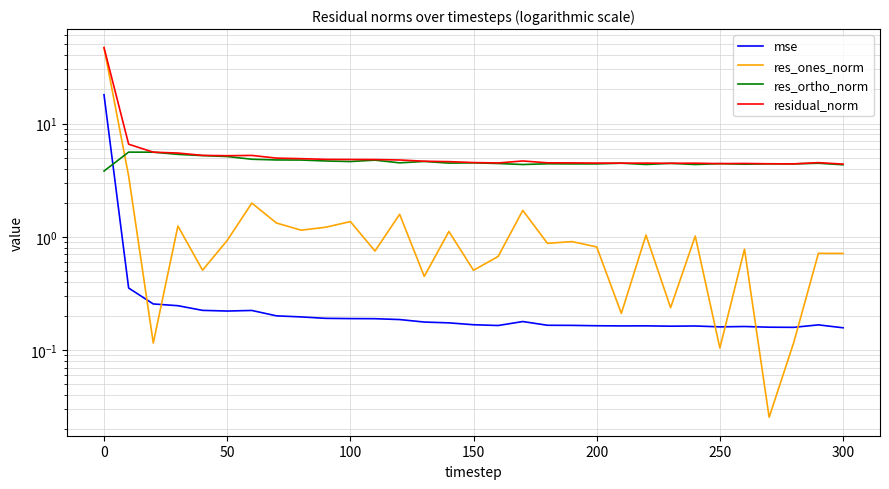

True or false: res_ortho_norm and residual_norm intersect in this chart.

False